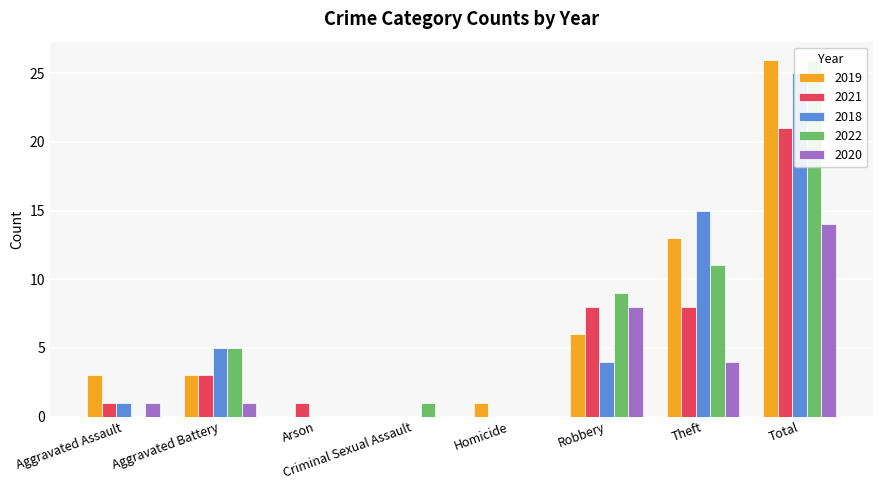

What is the label of the 3rd bar from the right?

Robbery